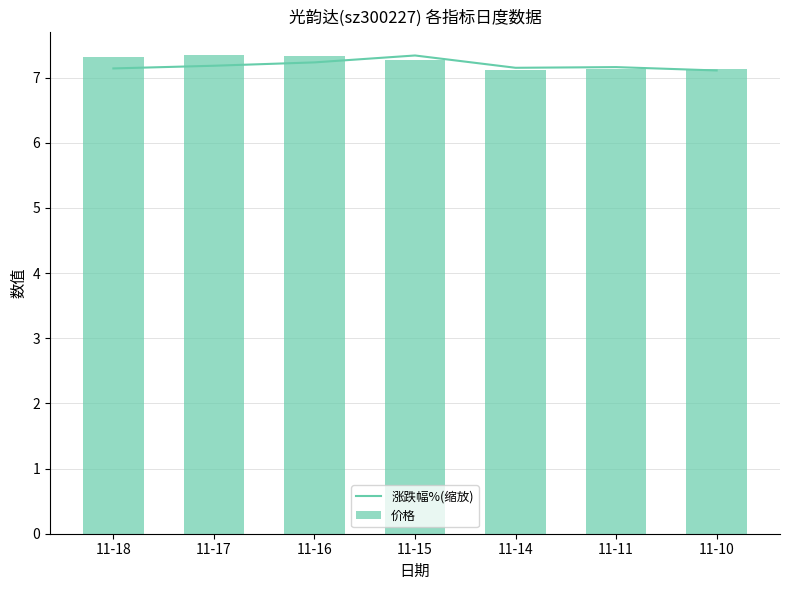

What is the sum of all 涨跌幅%(缩放) values?

50.3